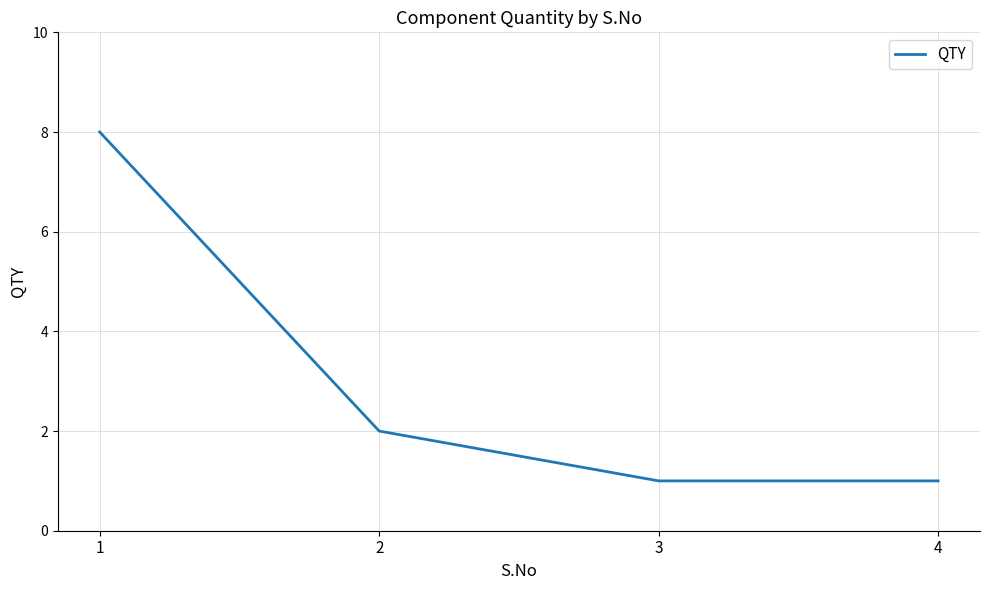

True or false: the data has more than 1 interior local peaks.

False